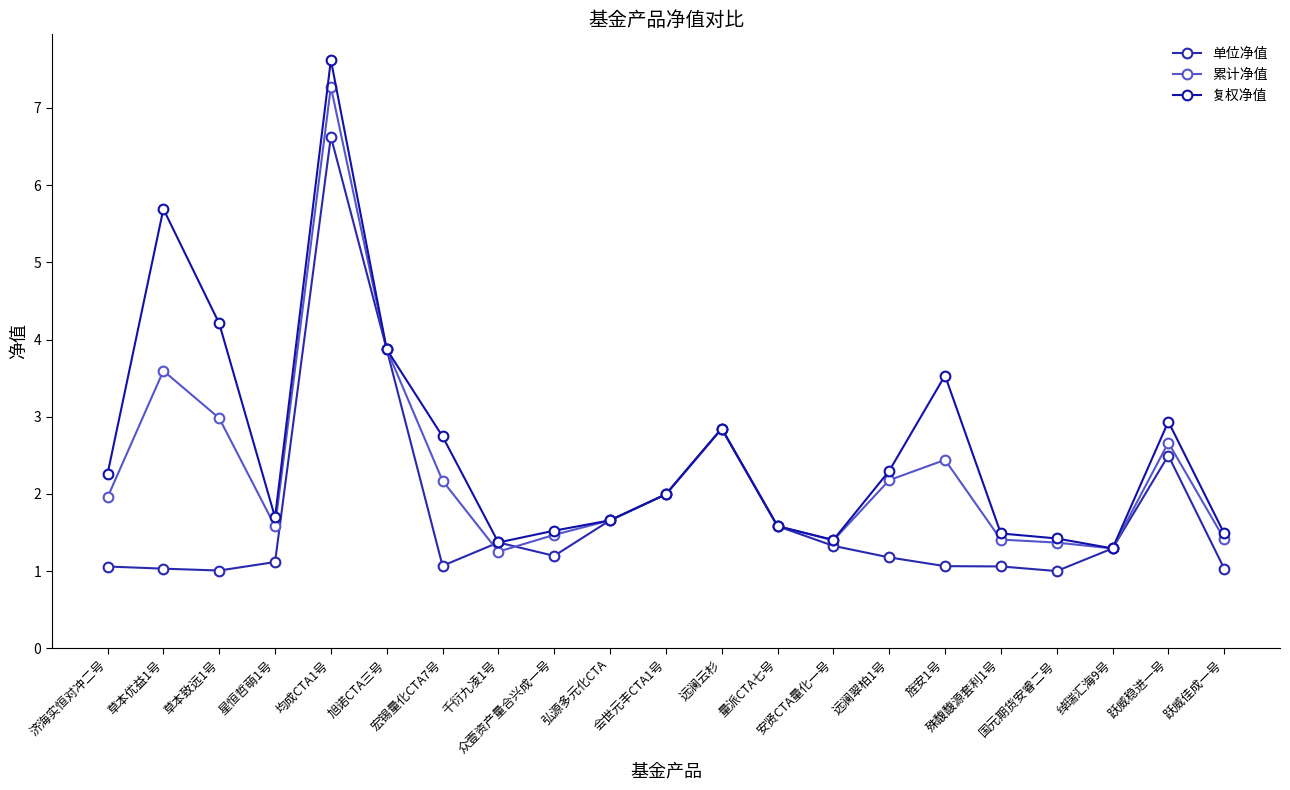

The 单位净值 series shows 1.8 at 星恒哲萌1号. True or false?

False